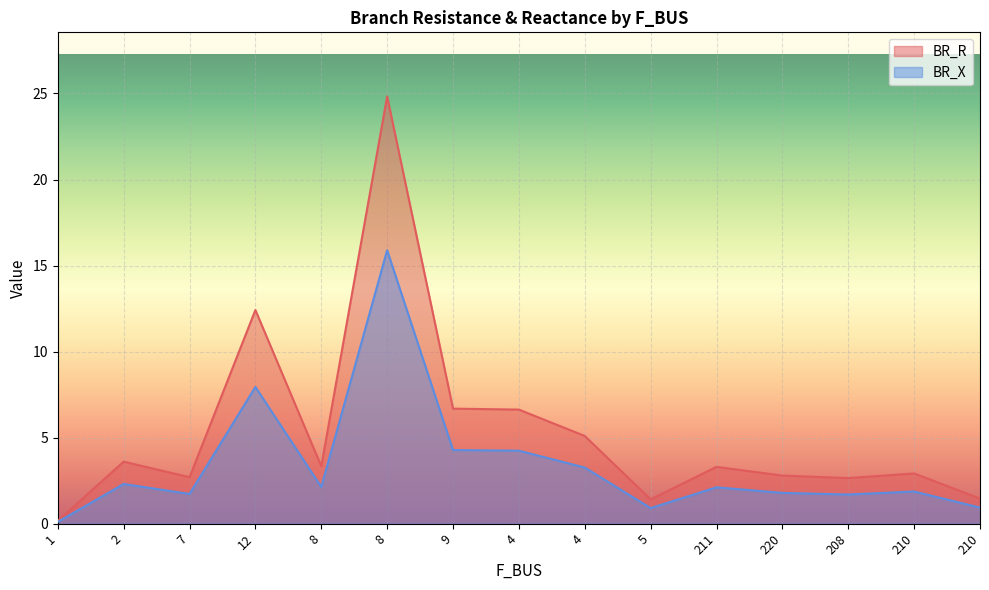

Where does the BR_X series first go above 2?

2